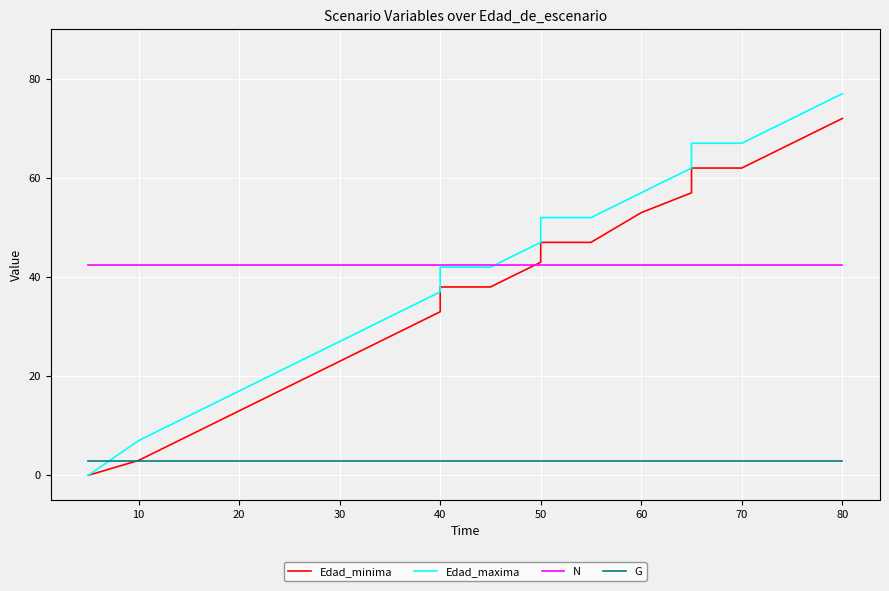

The value of N at 30 is 24.9. True or false?

False